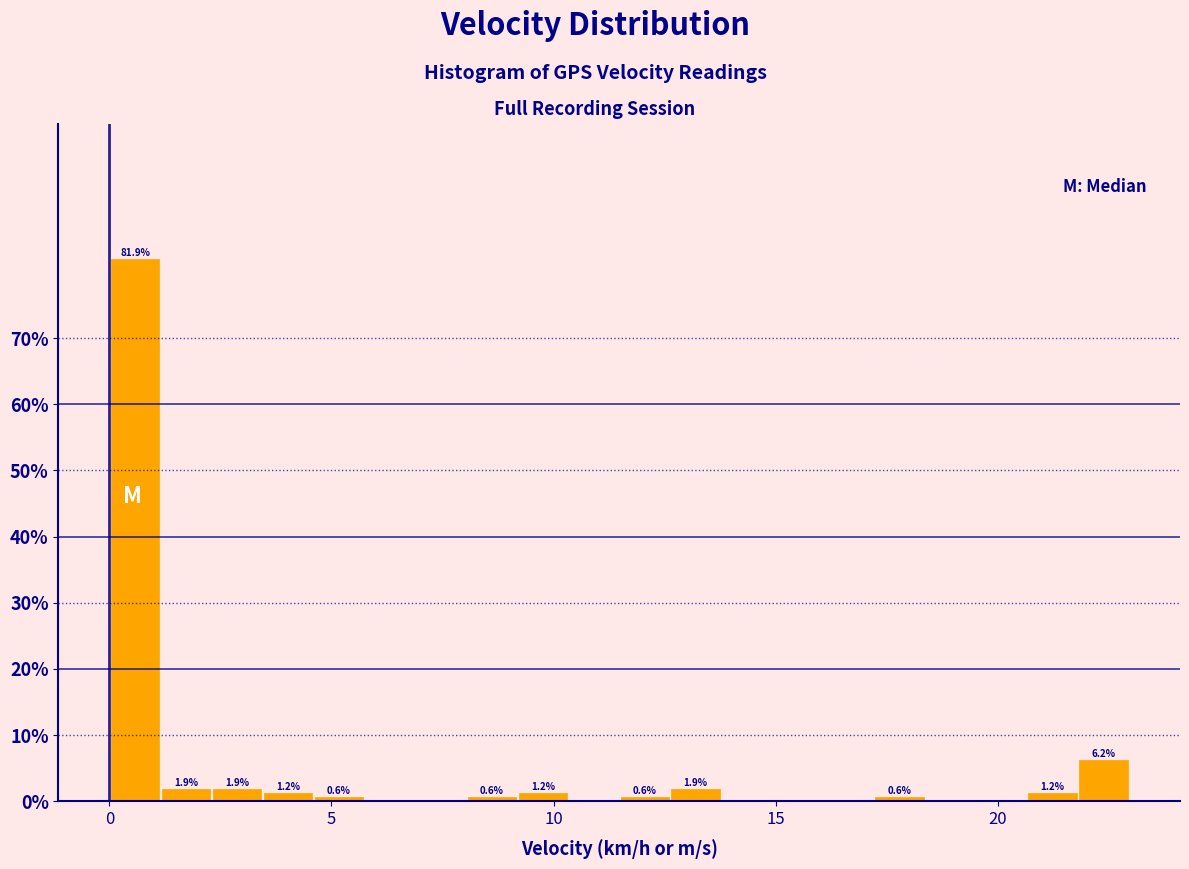

Read against the x-axis, roughly where is the centre of the tallest bar?

0.5